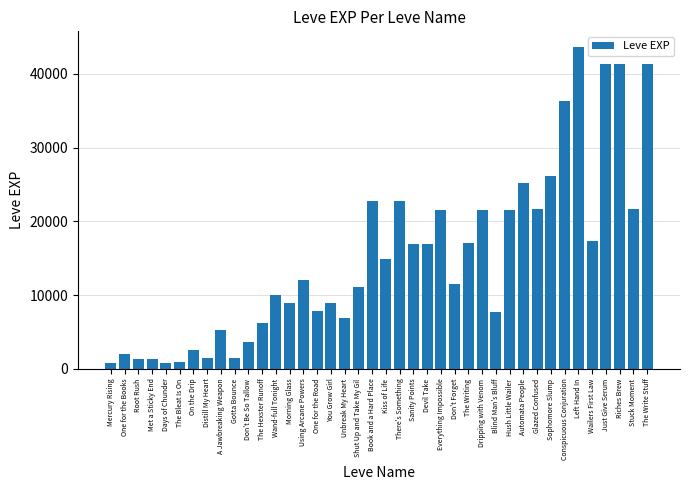

What is the smallest value displayed?

800